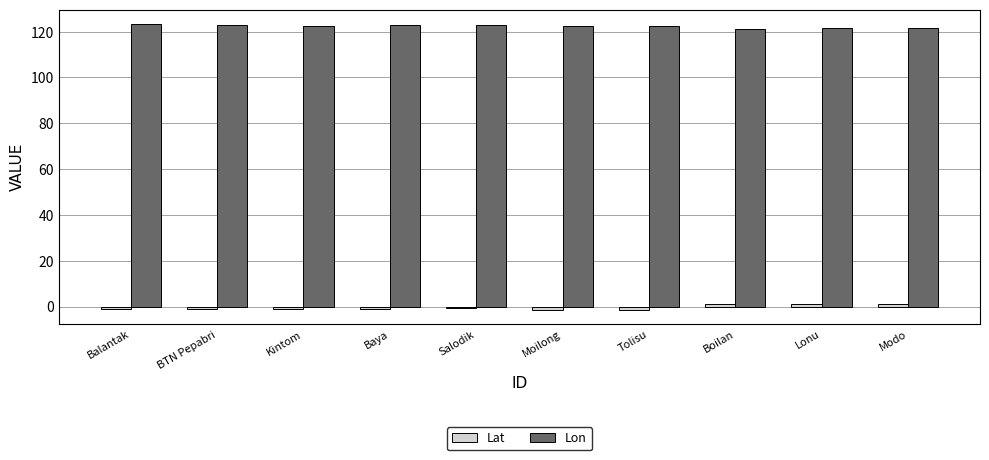

Rank the series by their maximum value, from lowest to highest.

Lat, Lon